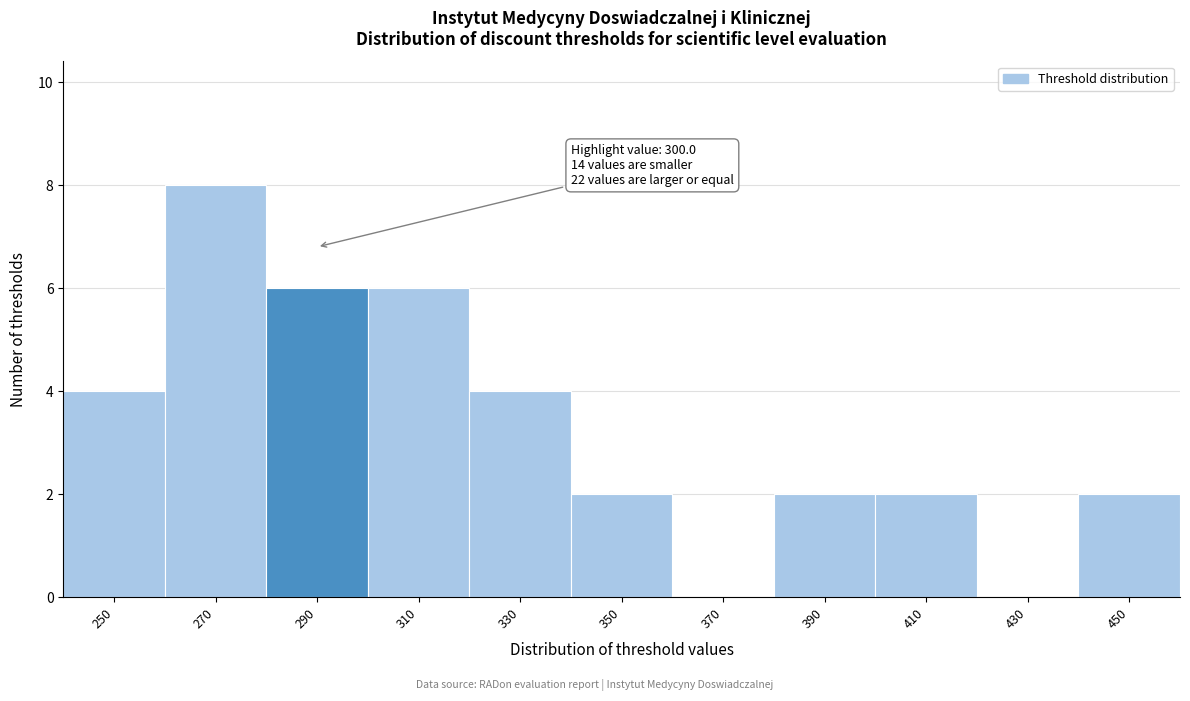

Reading right to left, list all the values displayed in this chart.

450=2	430=0	410=2	390=2	370=0	350=2	330=4	310=6	290=6	270=8	250=4